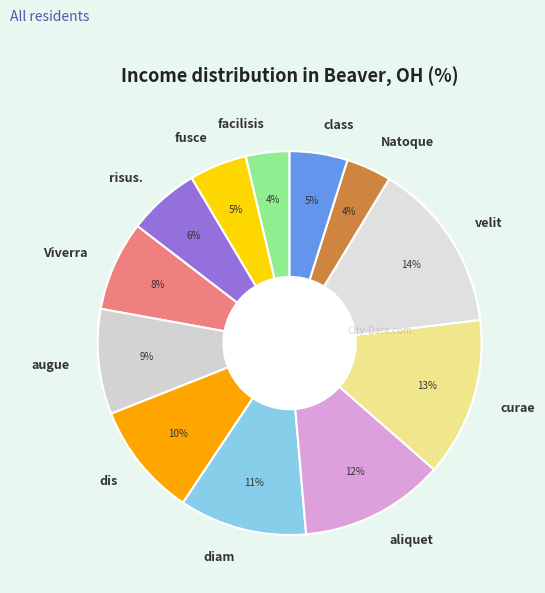

To the nearest percent, what portion does Viverra represent?

8%